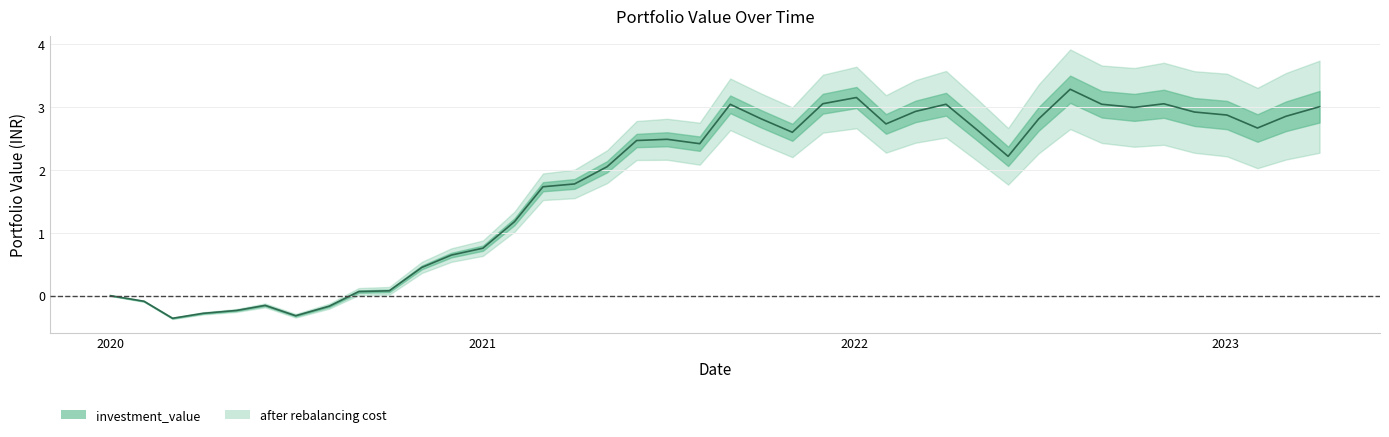

List the labels in order of value, smallest first.

2020-03-02, 2020-07-01, 2020-04-01, 2020-05-04, 2020-08-03, 2020-06-01, 2020-02-03, 2020-01-01, 2020-09-01, 2020-10-01, 2020-11-02, 2020-12-01, 2021-01-01, 2021-02-01, 2021-03-01, 2021-04-01, 2021-05-03, 2022-06-01, 2021-08-02, 2021-06-01, 2021-07-01, 2021-11-01, 2022-05-02, 2023-02-01, 2022-02-01, 2022-07-01, 2021-10-01, 2023-03-01, 2023-01-02, 2022-12-01, 2022-03-02, 2022-10-03, 2023-04-03, 2021-09-01, 2022-09-01, 2022-04-01, 2022-11-01, 2021-12-01, 2022-01-03, 2022-08-01